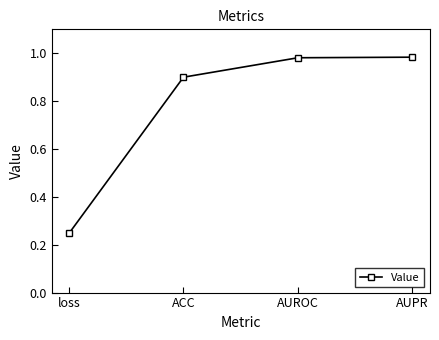

The chart shows a value of 0.9 at ACC. True or false?

True